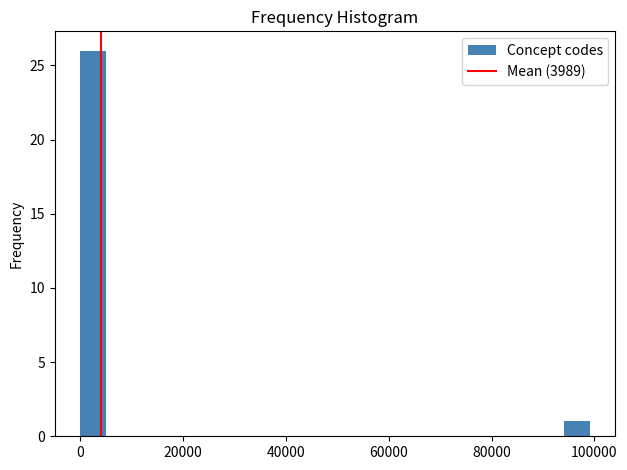

Around what value on the x-axis is the tallest bar? Give the approximate position of its centre, as read against the axis.

2000